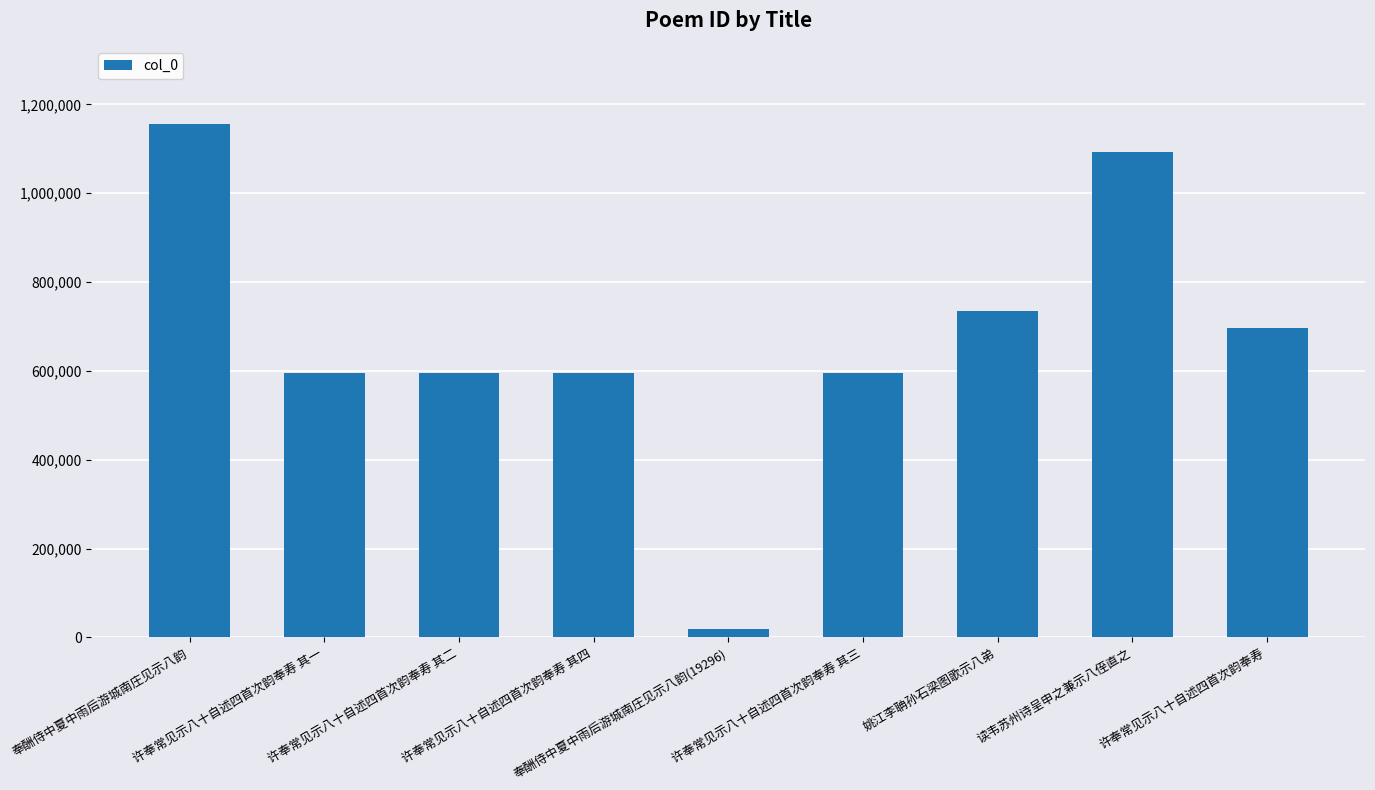

Is it true that the value at 姚江李聃孙石梁图歌示八弟 is 735308?

True